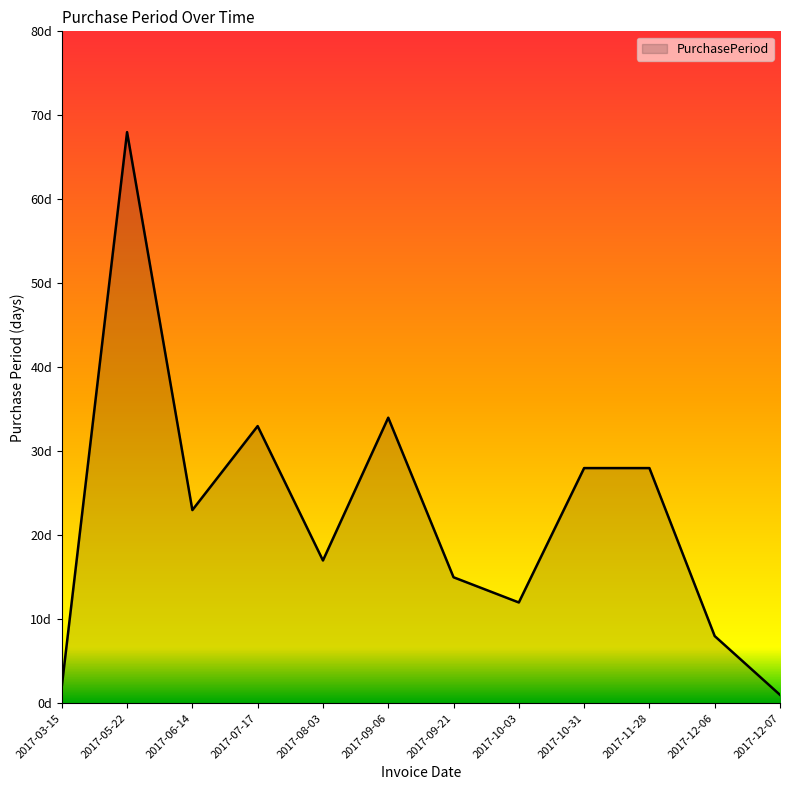

Which label corresponds to the smallest value in the chart?

2017-12-07